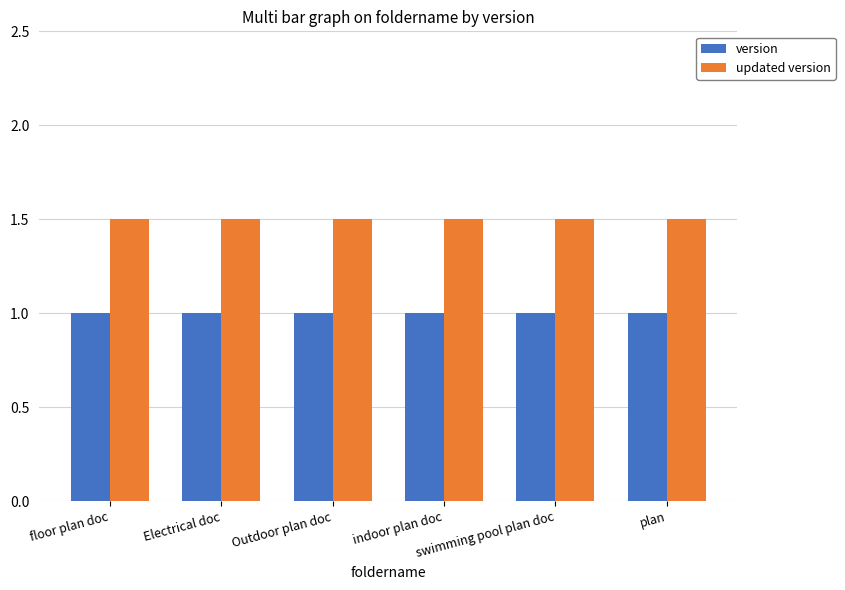

What is the average value of the version series?

1.0